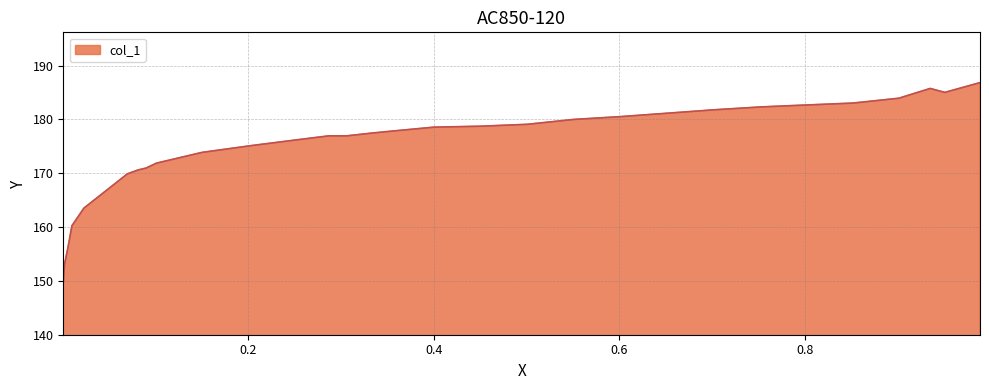

What is the difference between the values at 0.1016 and 0.2533?

4.3